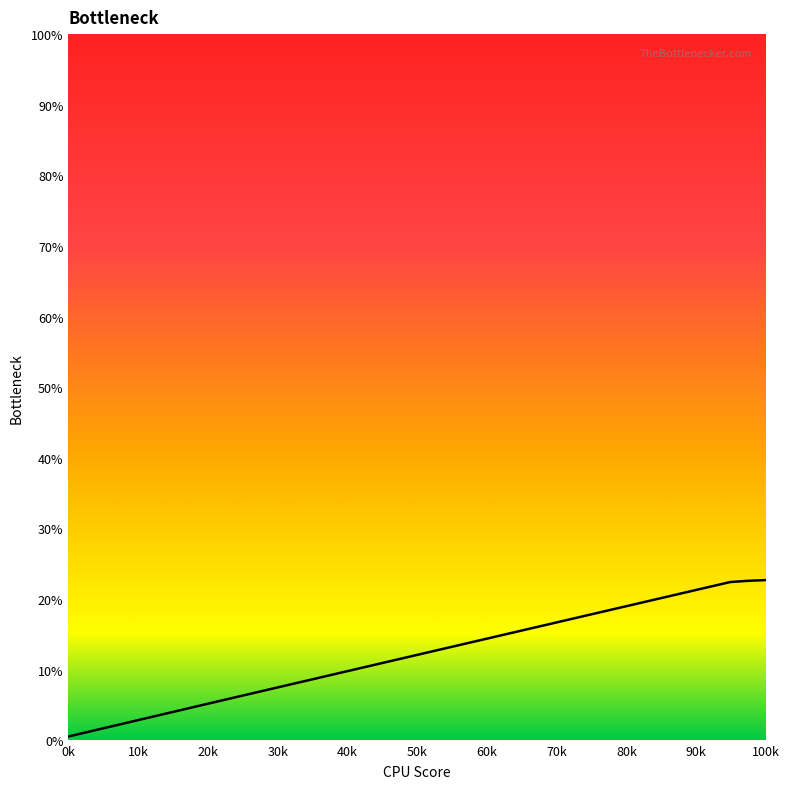

What is the difference between the maximum and minimum values?

22.2